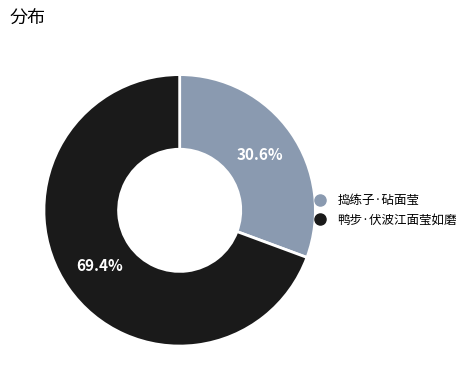

Combined, do 鸭步·伏波江面莹如磨 and 捣练子·砧面莹 account for over 50%?

Yes